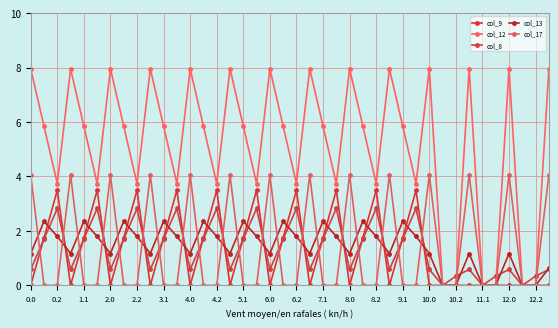

True or false: col_8 and col_9 cross at least once.

True